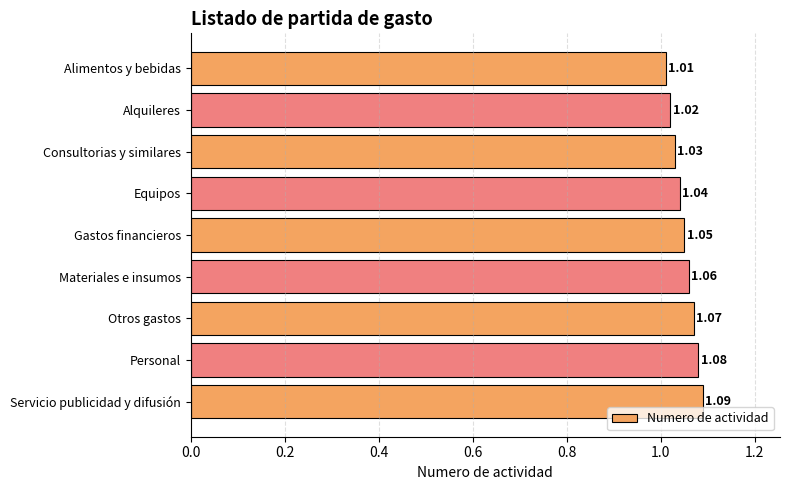

Which has a higher value, Materiales e insumos or Alimentos y bebidas?

Materiales e insumos